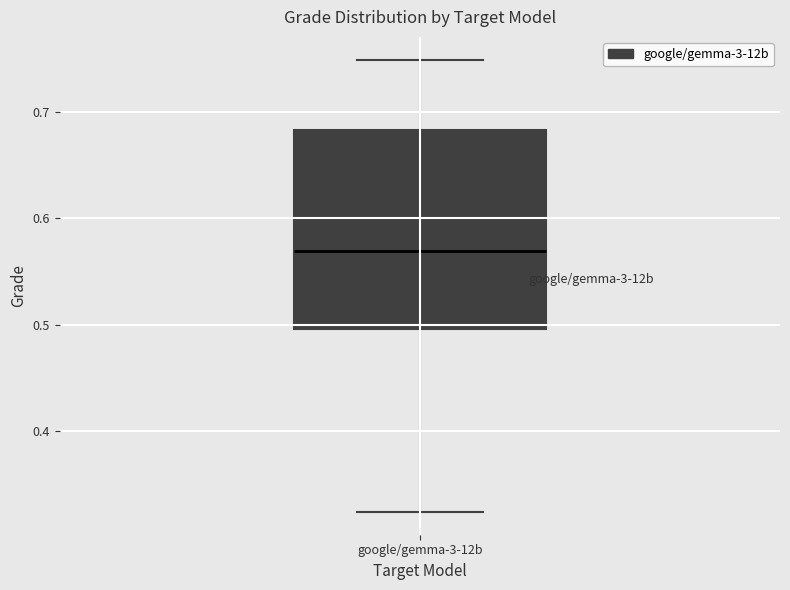

Read this box plot against the y-axis: the position of the median line, the range covered by the box, and the ends of both whiskers. The values are not printed on the chart, so give them approximately, as read against the axis.

median 0.57, box 0.50 to 0.68, whiskers 0.32 to 0.75